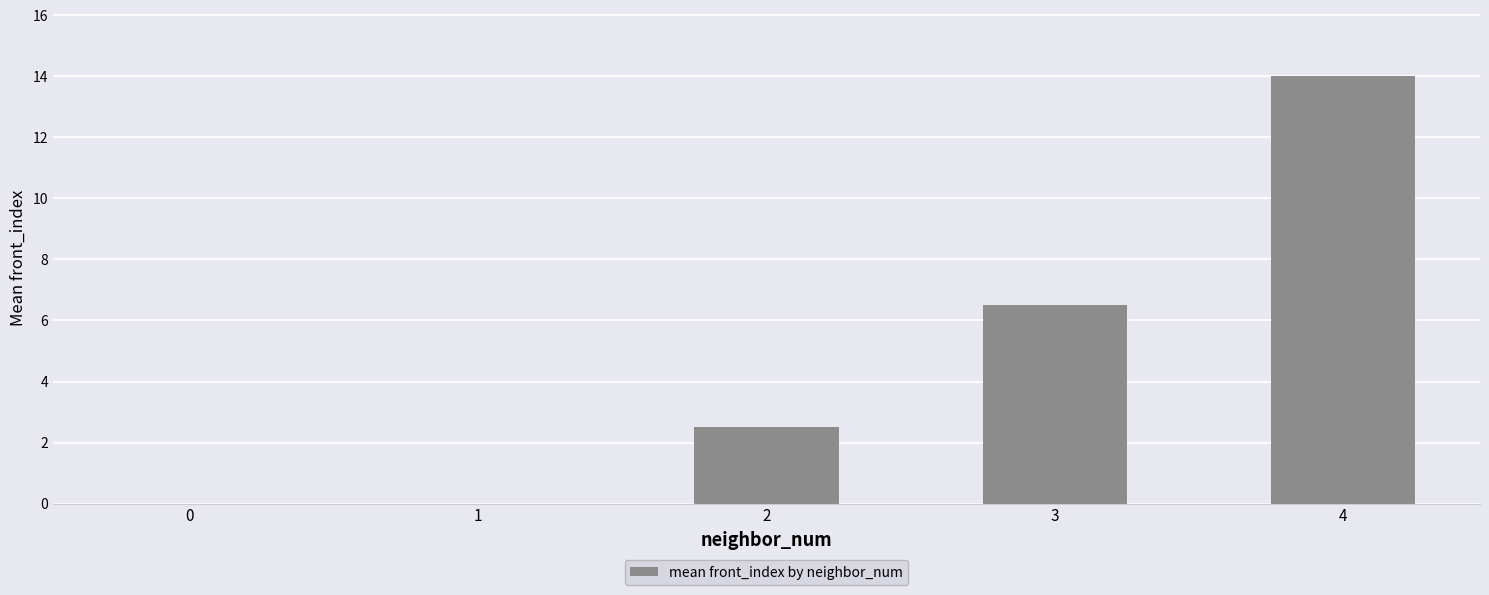

Count the number of categories in the chart.

5